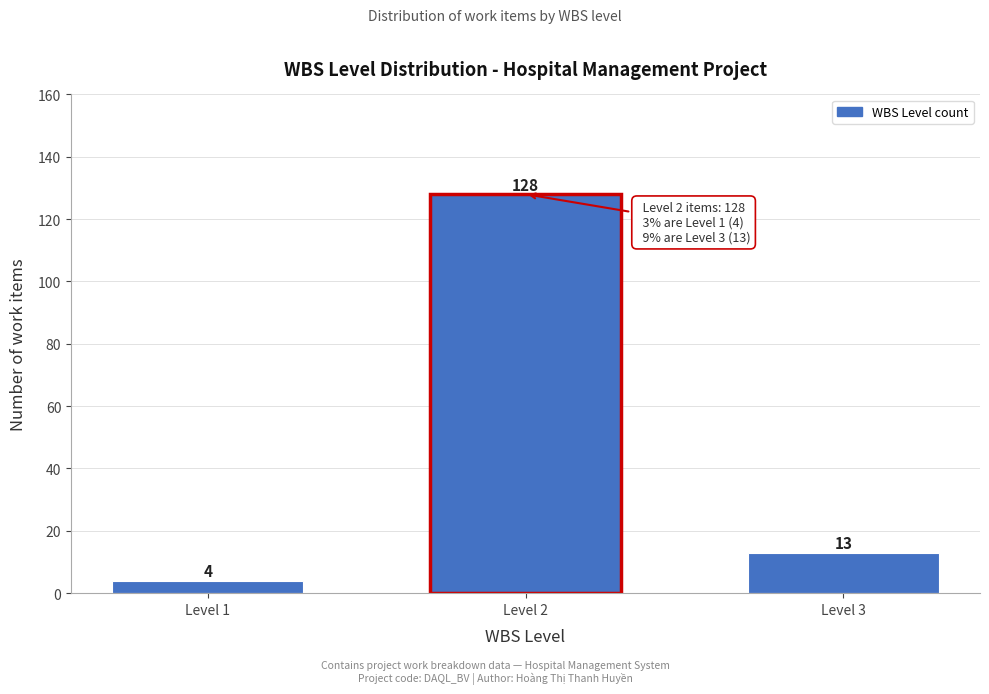

Reading left to right, transcribe all the data shown in this chart.

Level 1=4	Level 2=128	Level 3=13